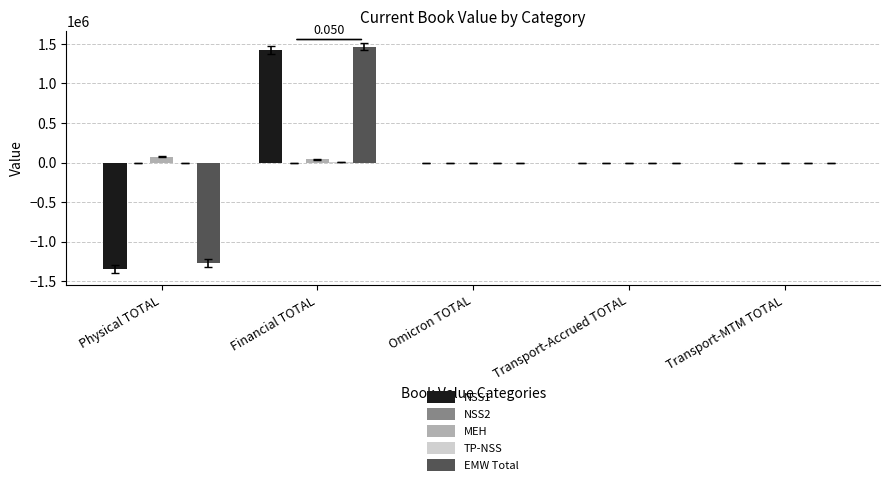

What is the spread (max minus min) of values at Financial TOTAL?

1462466.1